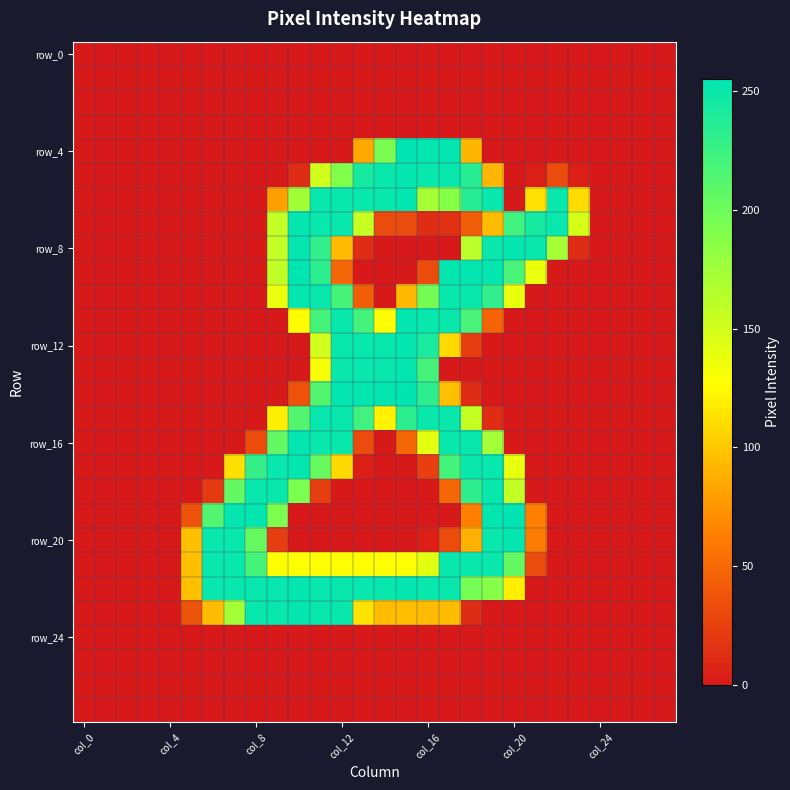

At how many categories does at least one series exceed 227?

17